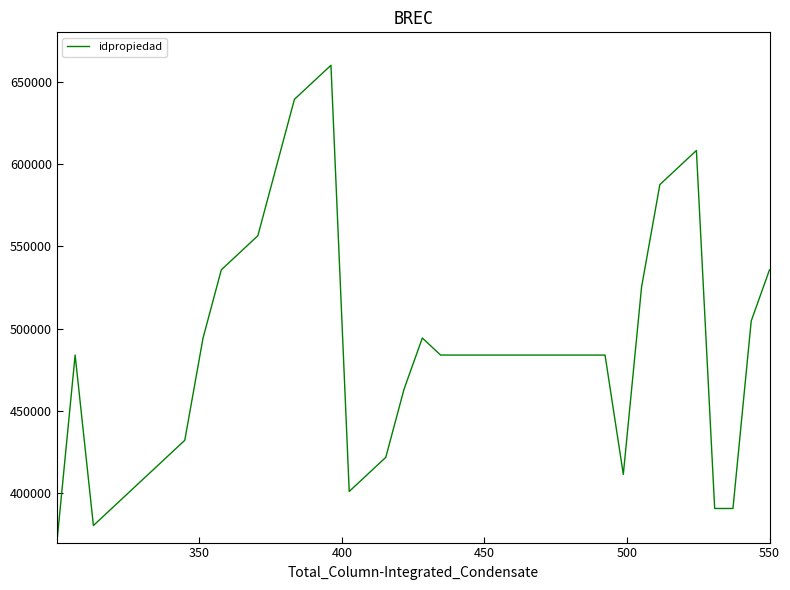

What is the greatest value displayed?

660000.0